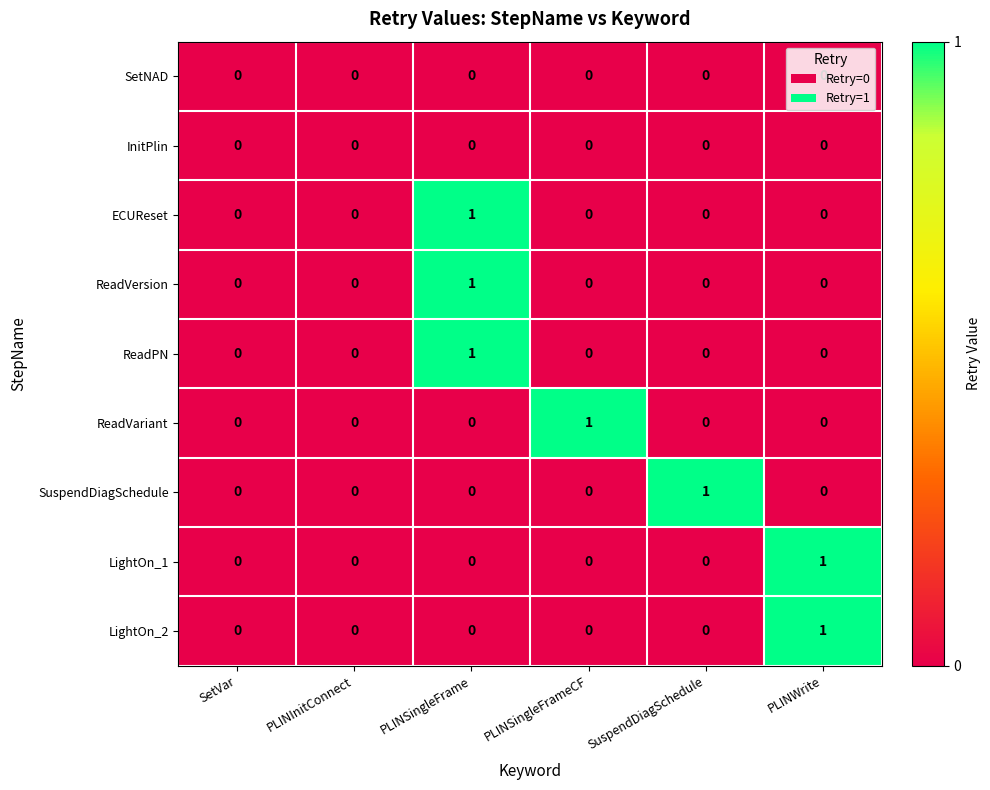

At which category is the sum across all series the highest?

PLINSingleFrame